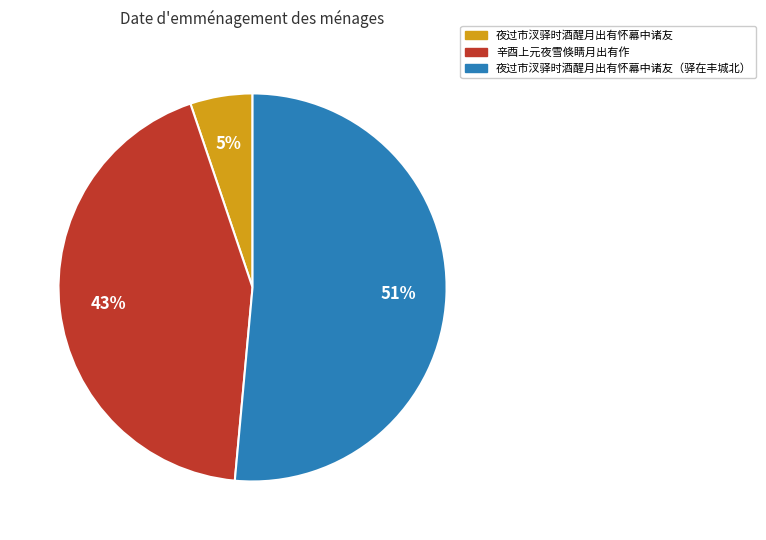

What is the smallest slice in the pie chart?

夜过市汊驿时酒醒月出有怀幕中诸友